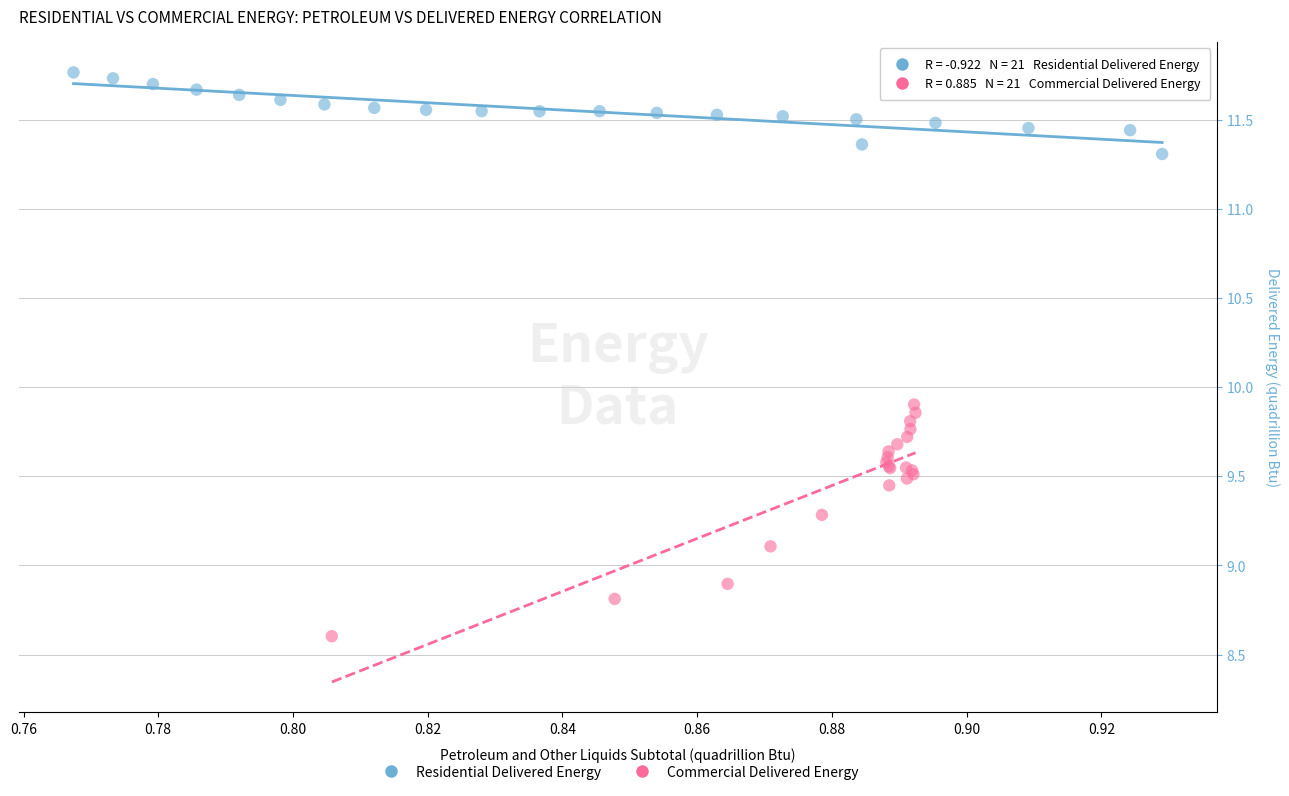

Which series has the widest spread of Y values?

Commercial Delivered Energy